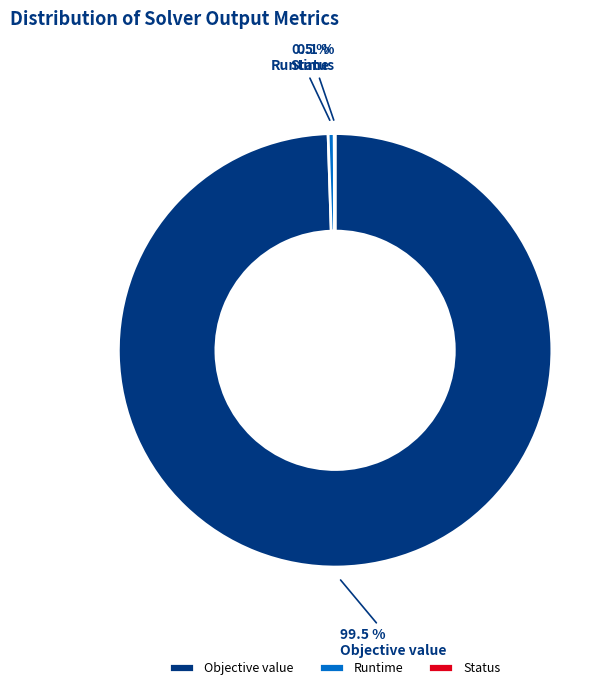

Do Objective value and Runtime together represent more than half of the pie?

Yes